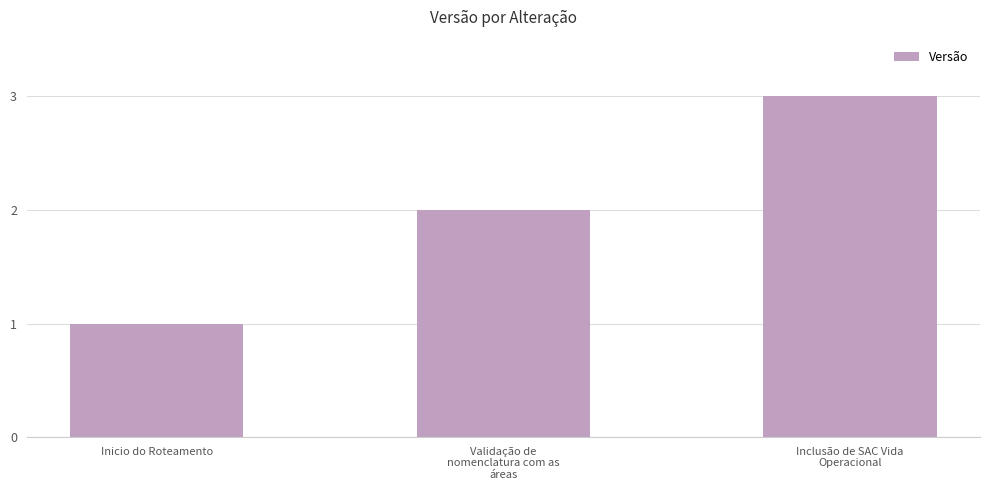

Reading left to right, extract all data points from this chart.

1	2	3